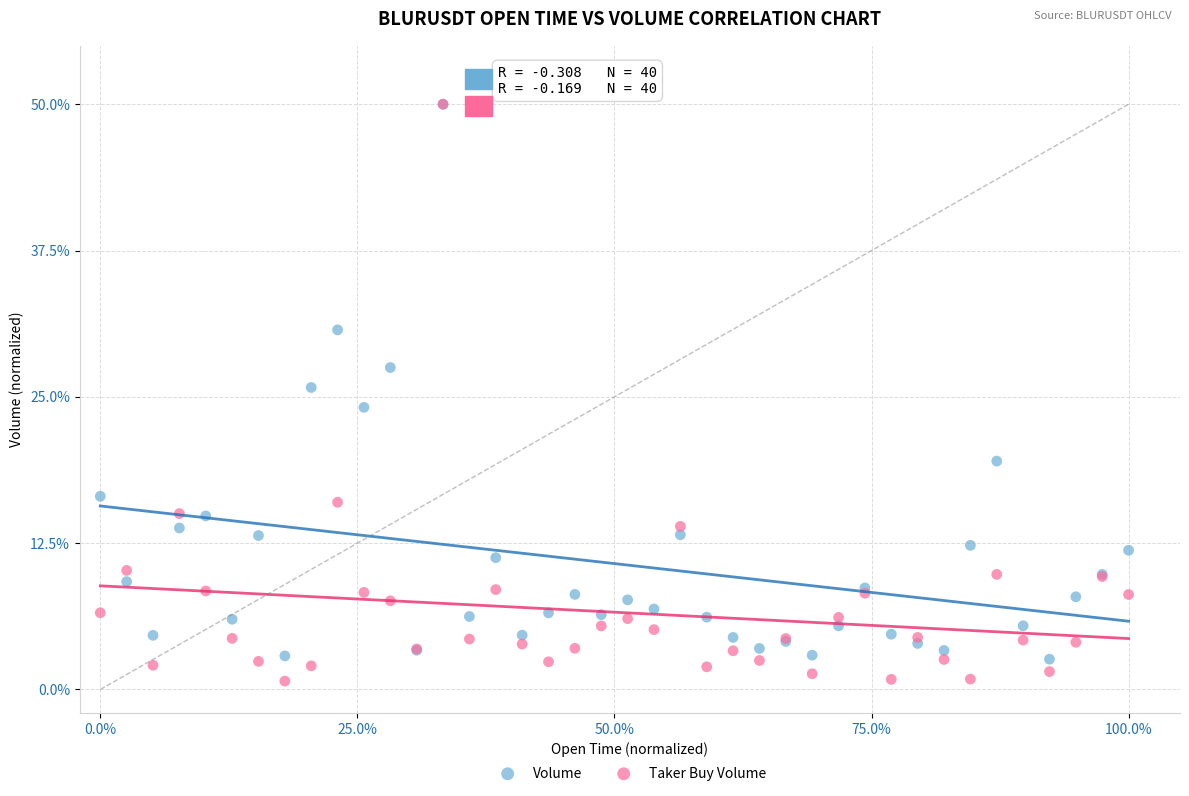

Which series has the widest spread of Y values?

Taker Buy Volume